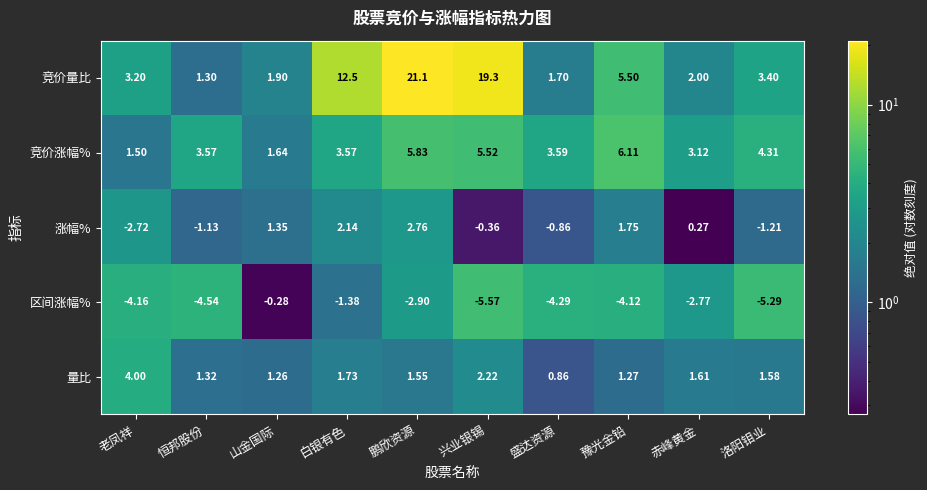

At which label does 量比 first exceed 1?

老凤祥